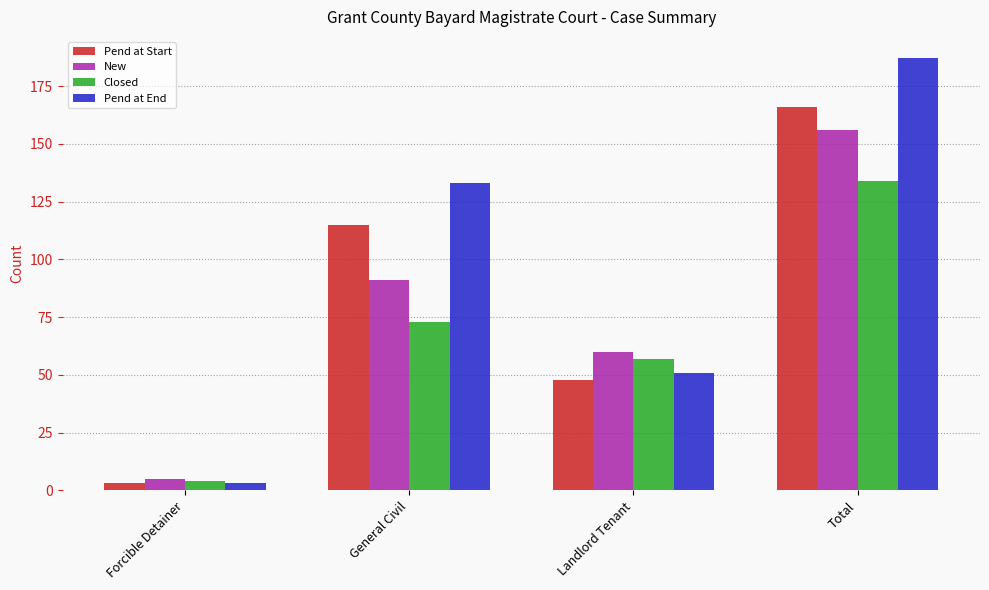

At which label does Closed reach its peak?

Total